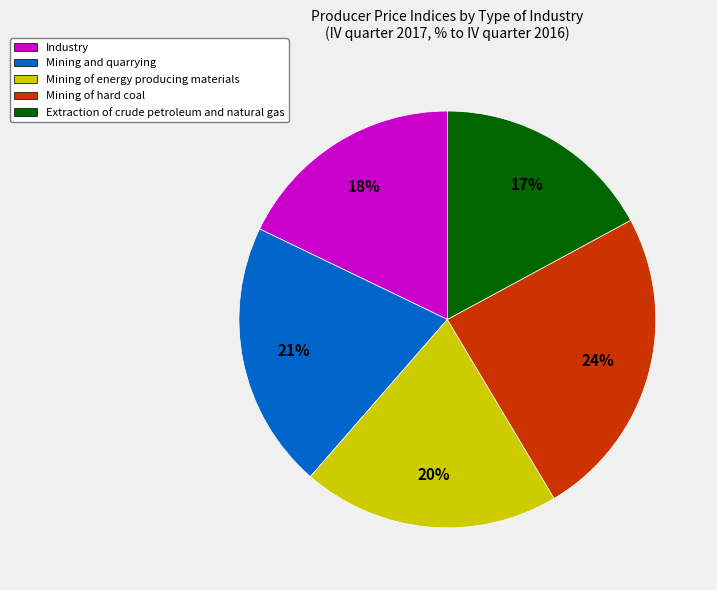

What percentage is the Mining of energy producing materials slice, to the nearest percent?

20%